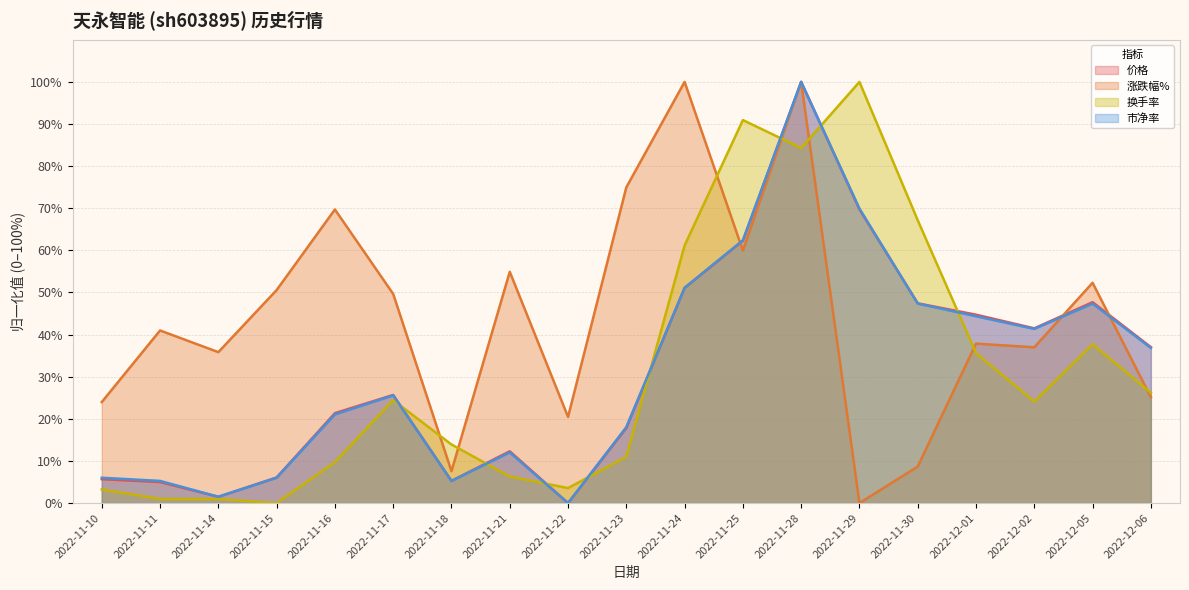

Is the value of 市净率 at 2022-11-29 greater than the value of 涨跌幅% at 2022-11-29?

Yes